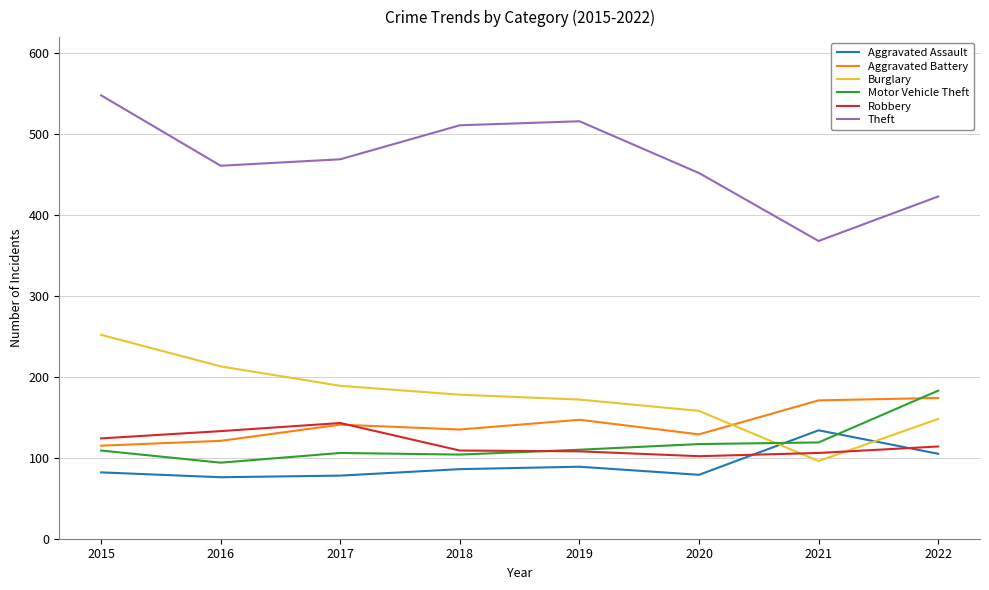

The Robbery series shows 106 at 2021. True or false?

True